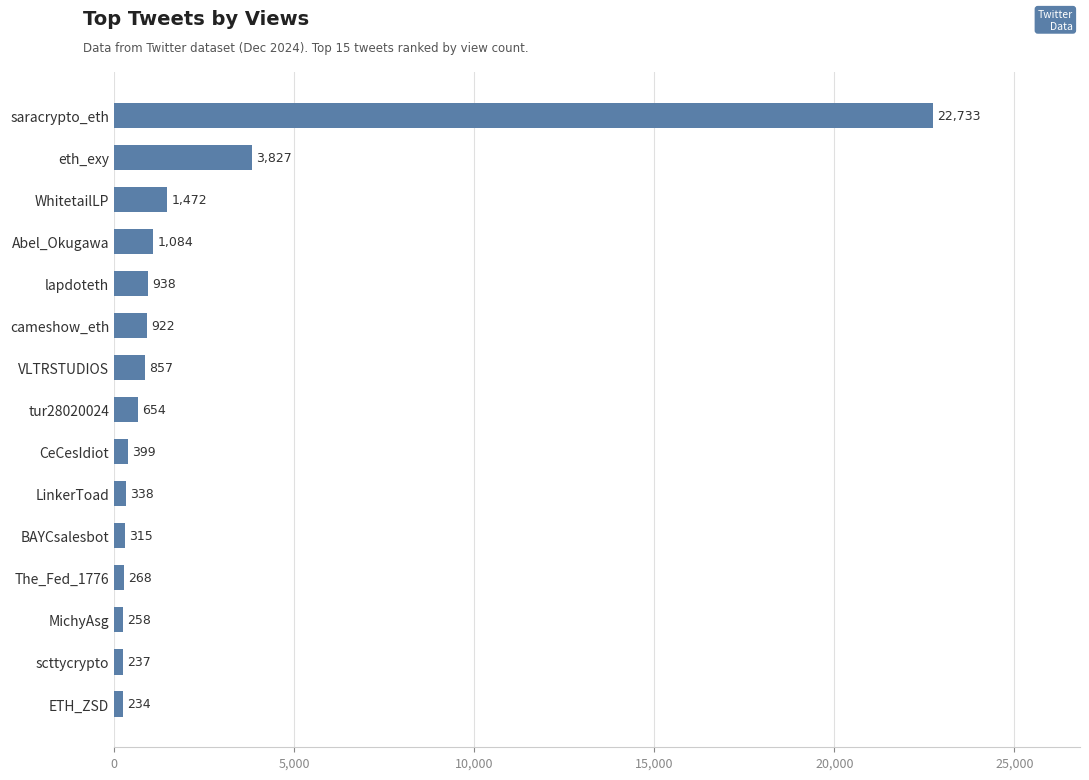

What is the approximate value at Abel_Okugawa, to the nearest 50?

1100